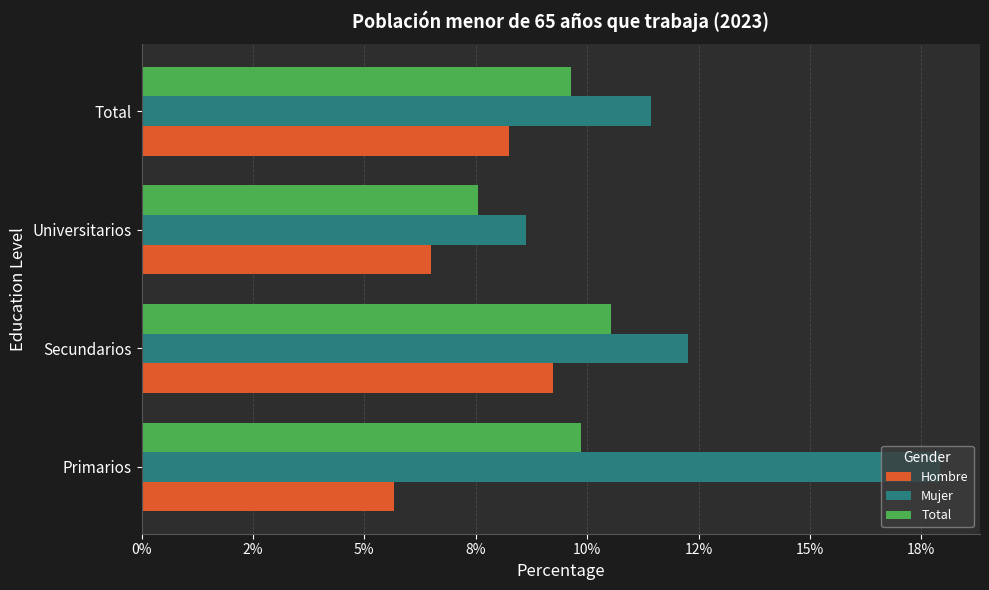

What are all the series names shown in the legend?

Hombre, Mujer, Total